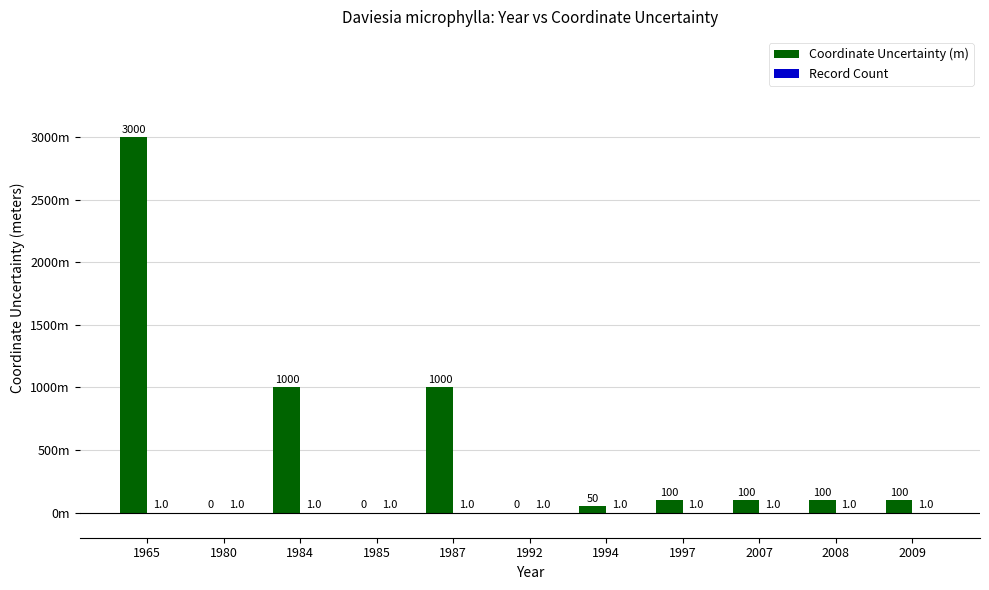

Reading left to right, transcribe all the data shown in this chart.

Coordinate Uncertainty (m): 3000	0	1000	0	1000	0	50	100	100	100	100
Record Count: 1	1	1	1	1	1	1	1	1	1	1